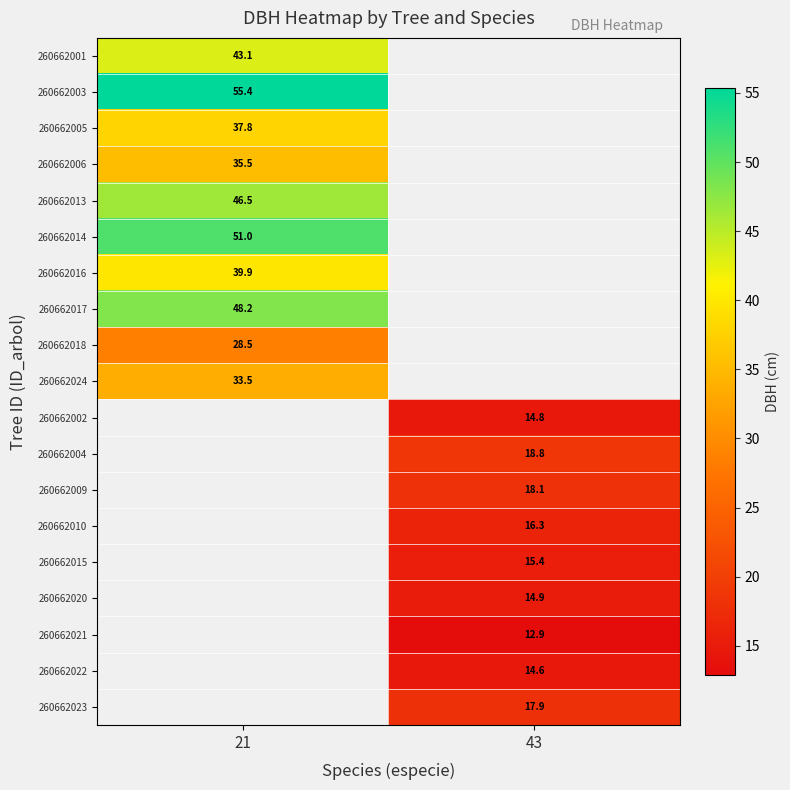

At which label does 260662013 reach its peak?

21